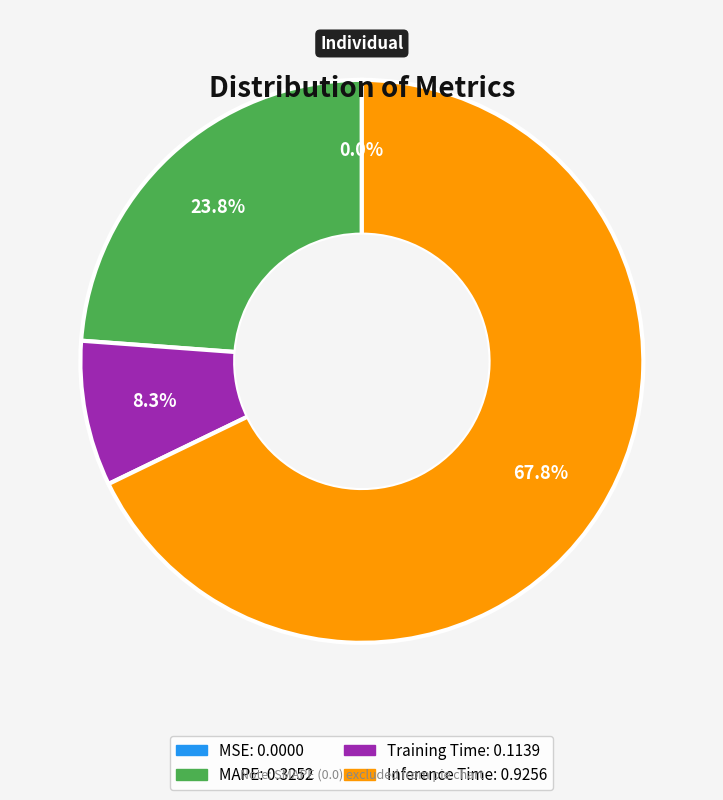

Is there any slice that represents more than half of the pie?

Yes